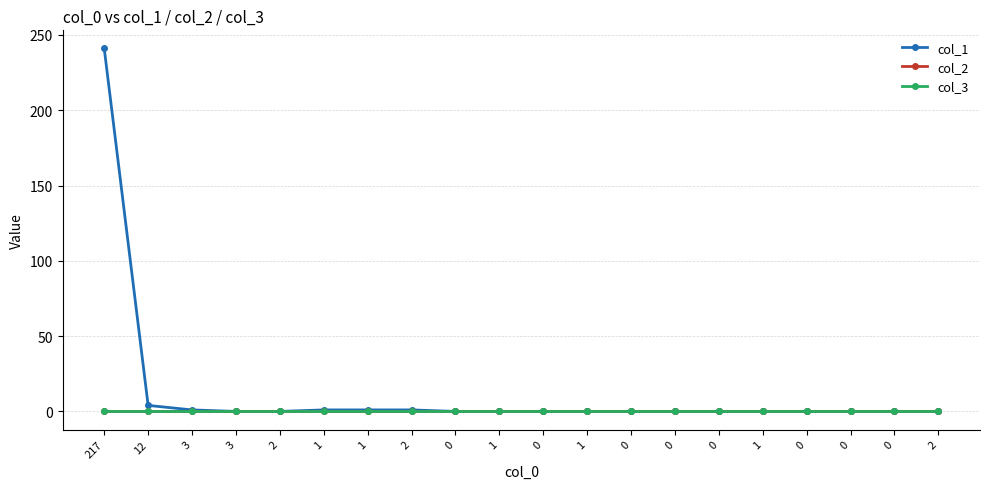

Reading left to right, transcribe all the data shown in this chart.

col_1: 217=241	12=4	3=1	3=0	2=0	1=1	1=1	2=1	0=0	1=0	0=0	1=0	0=0	0=0	0=0	1=0	0=0	0=0	0=0	2=0
col_2: 217=0	12=0	3=0	3=0	2=0	1=0	1=0	2=0	0=0	1=0	0=0	1=0	0=0	0=0	0=0	1=0	0=0	0=0	0=0	2=0
col_3: 217=0	12=0	3=0	3=0	2=0	1=0	1=0	2=0	0=0	1=0	0=0	1=0	0=0	0=0	0=0	1=0	0=0	0=0	0=0	2=0